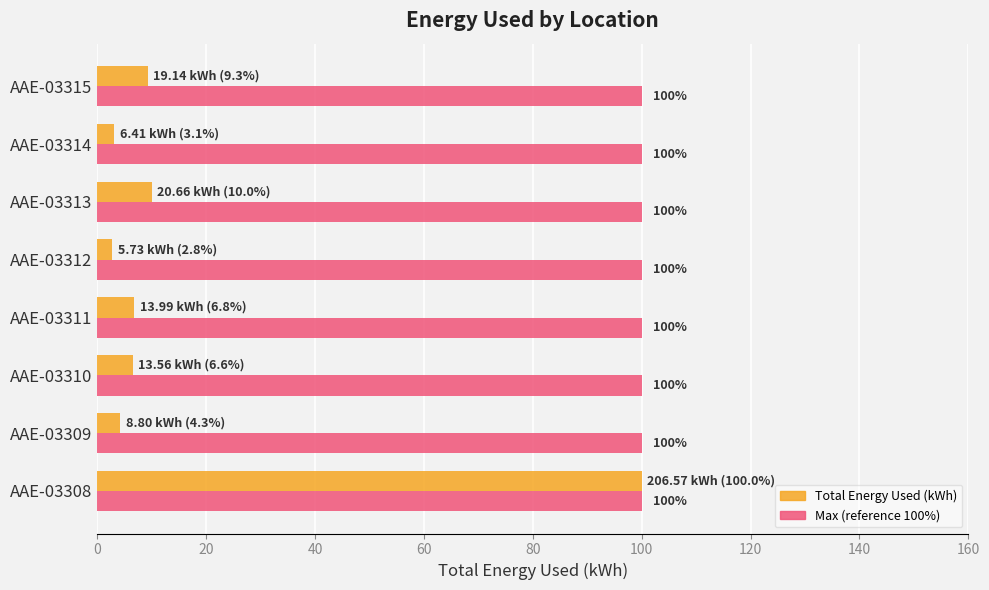

What is the maximum value shown in the chart?

100.0